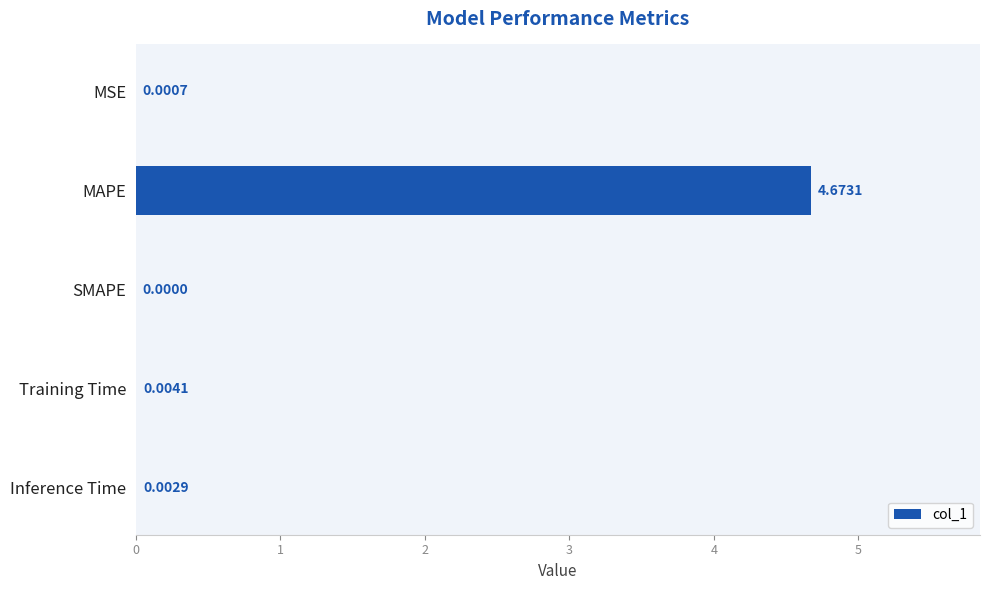

Which category has the highest value across all series?

MAPE